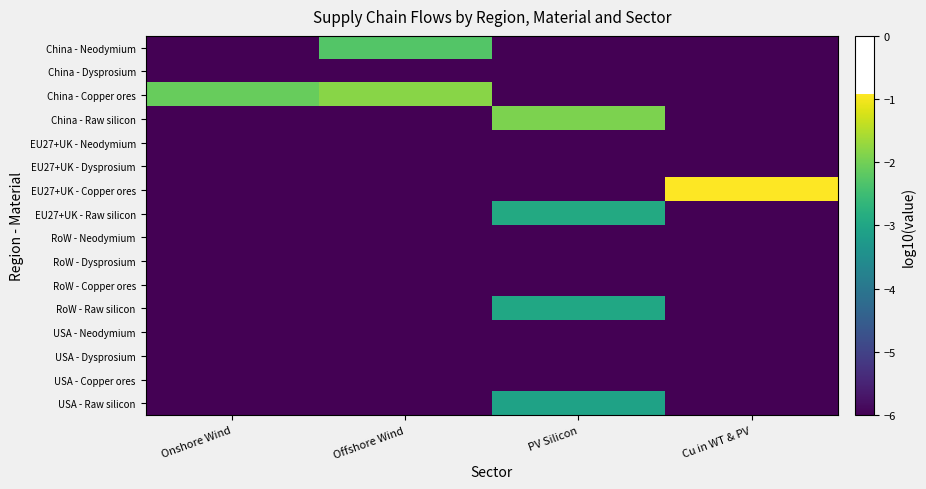

What is the difference between the highest and lowest values at Onshore Wind?

3.9